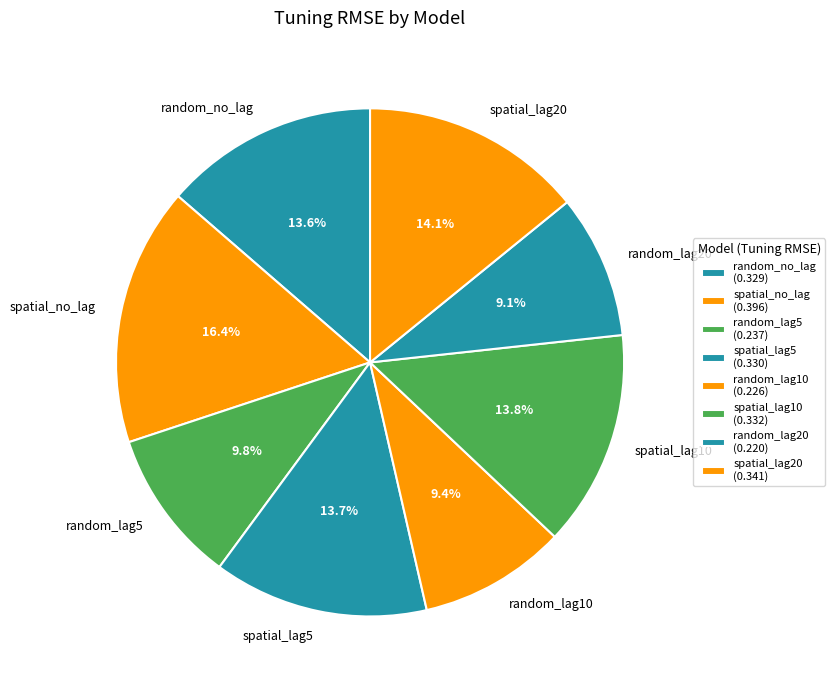

How many slices are in this pie chart?

8